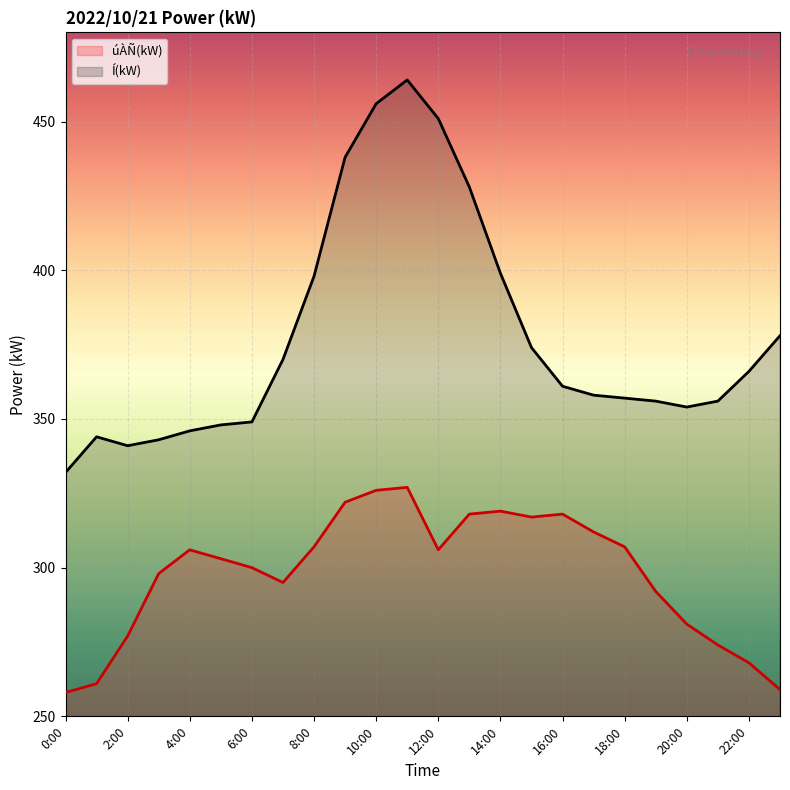

What is the minimum value shown in the chart?

258